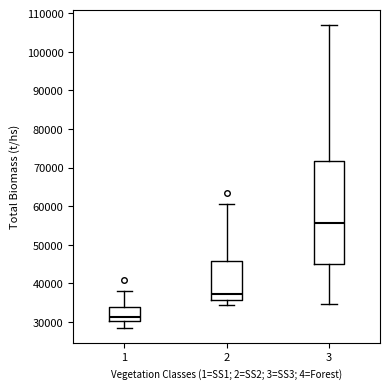

Where does the median line of the box at x = 3 sit on the y-axis? The values are not printed on the chart, so give them approximately, as read against the axis.

56000